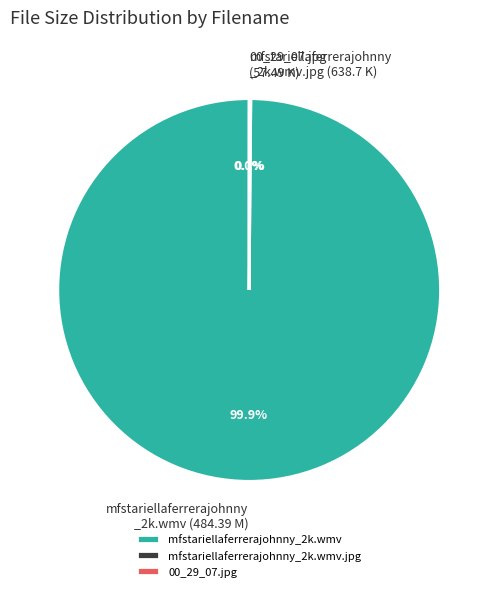

Does mfstariellaferrerajohnny_2k.wmv represent more than half of the total?

Yes